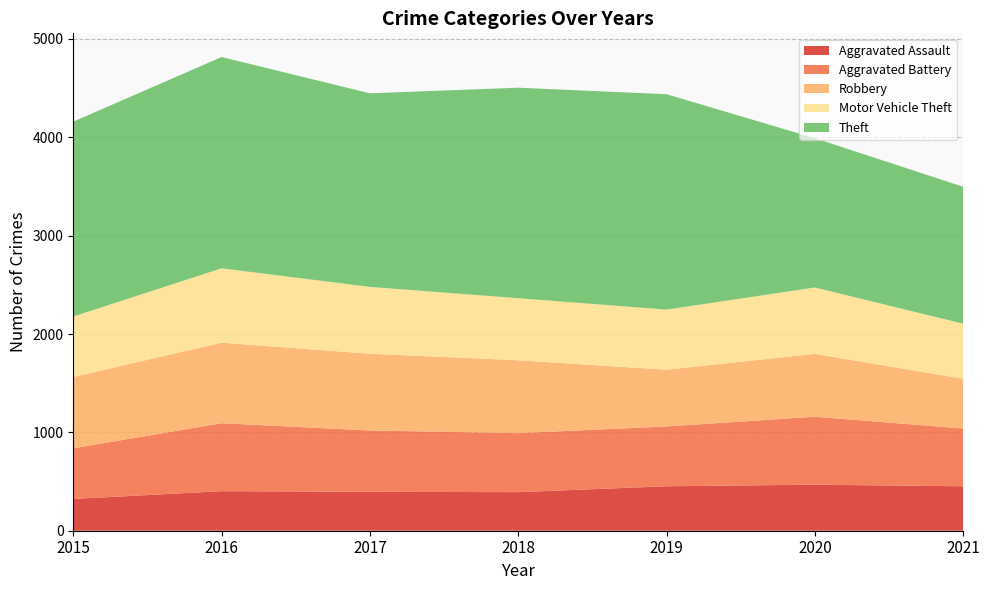

Reading left to right, list all the values displayed in this chart.

Aggravated Assault: 323	402	396	392	452	468	452
Aggravated Battery: 515	691	623	600	608	691	587
Robbery: 726	819	780	741	577	639	506
Motor Vehicle Theft: 614	756	680	631	611	675	560
Theft: 1981	2148	1968	2140	2190	1518	1392